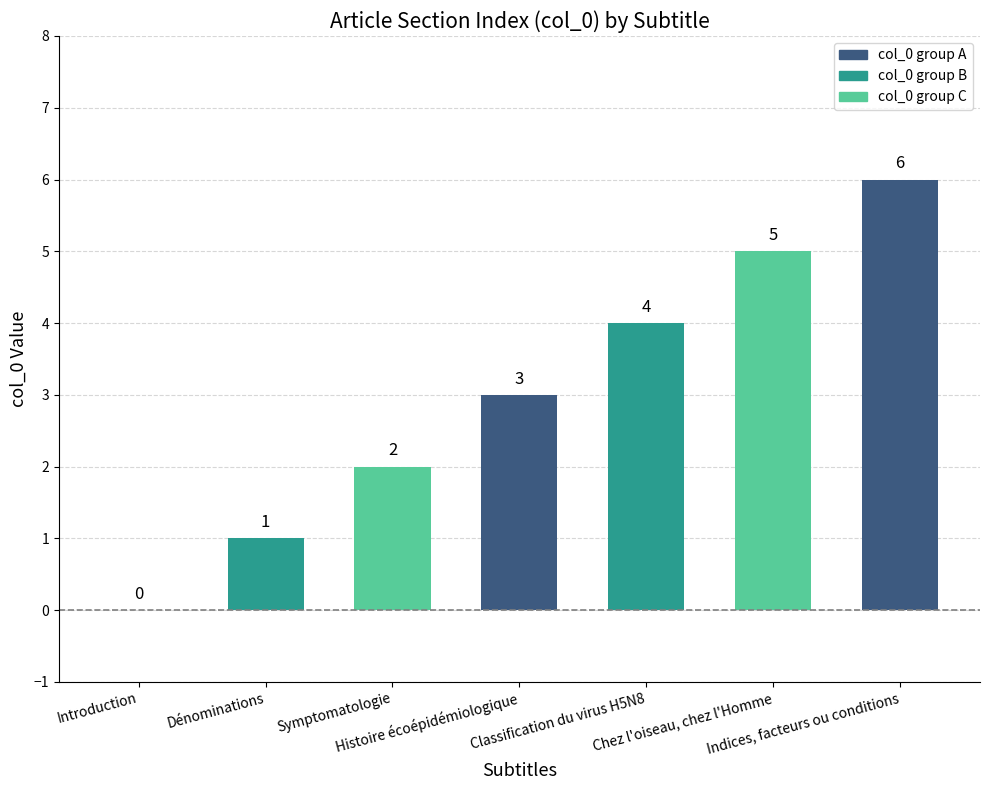

Is it true that the value at Histoire écoépidémiologique is 1?

False